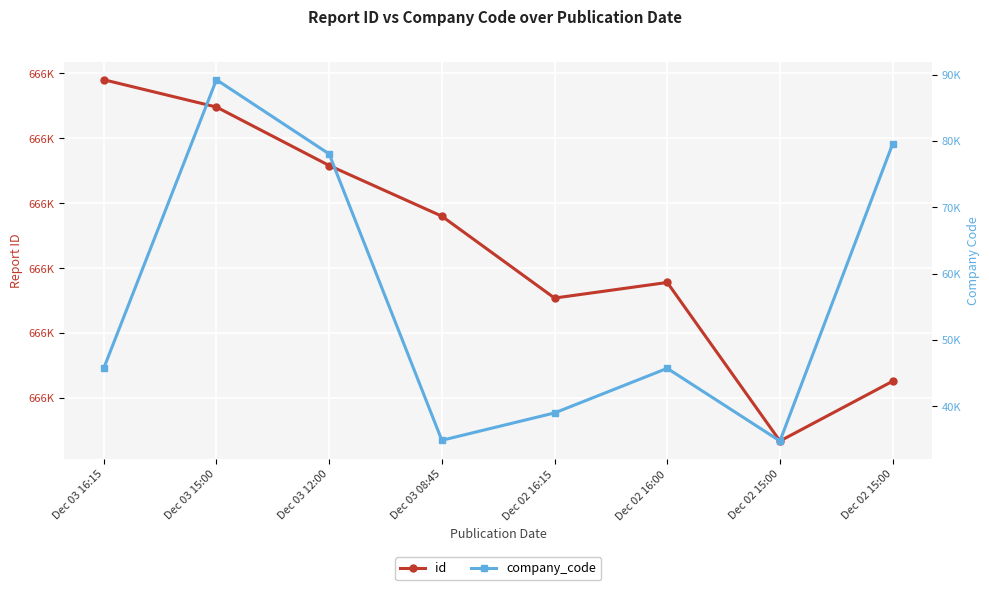

Where is id nearest to the value 666356?

Dec 02 16:00